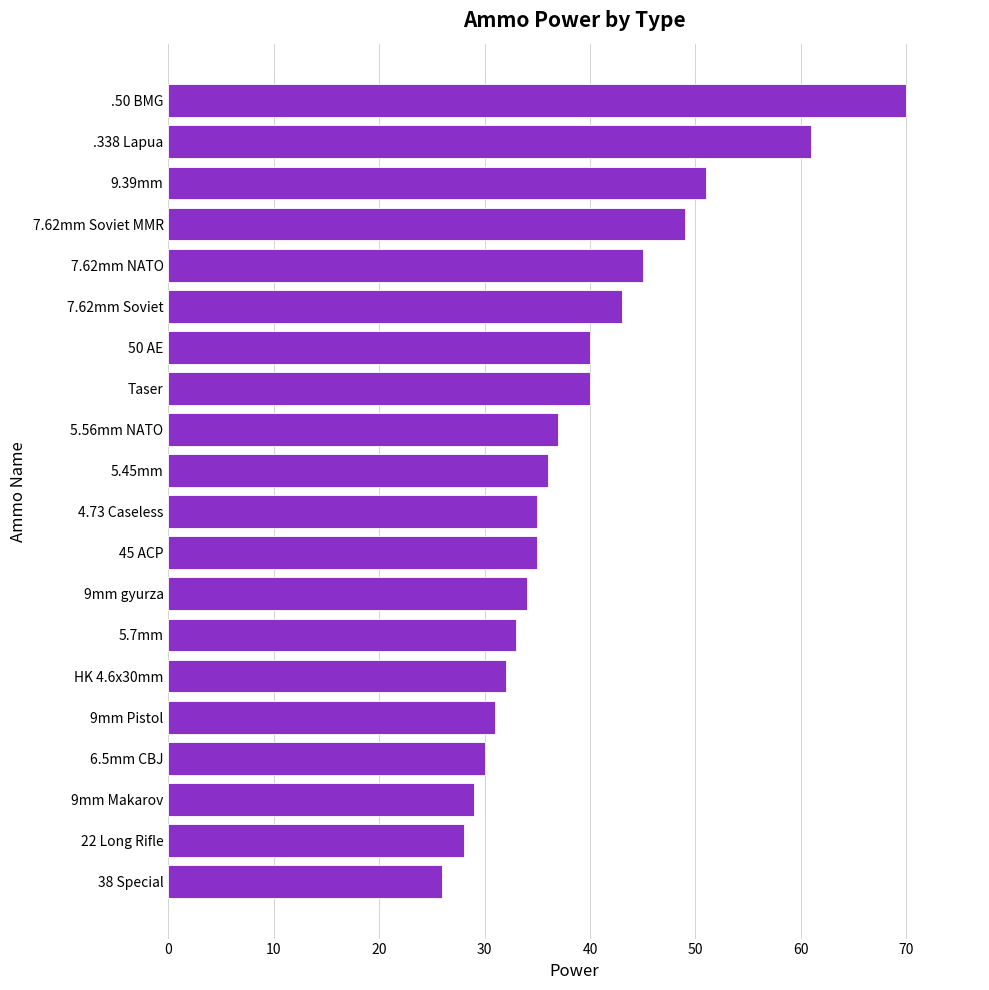

At which category does the chart reach its peak across all series?

.50 BMG